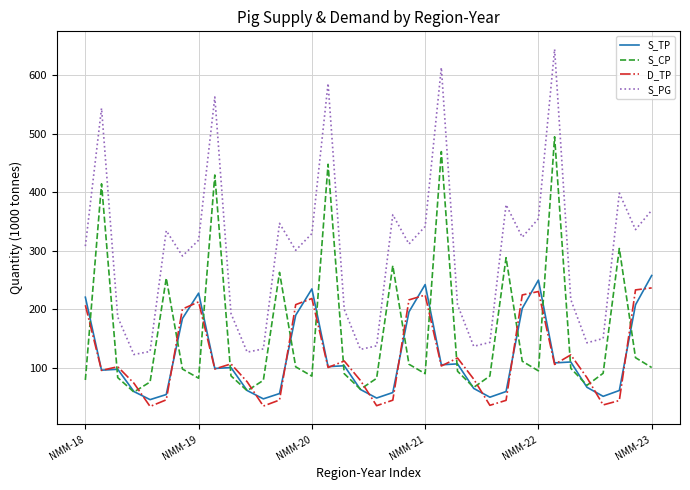

Which series has the largest range (max minus min)?

S_PG